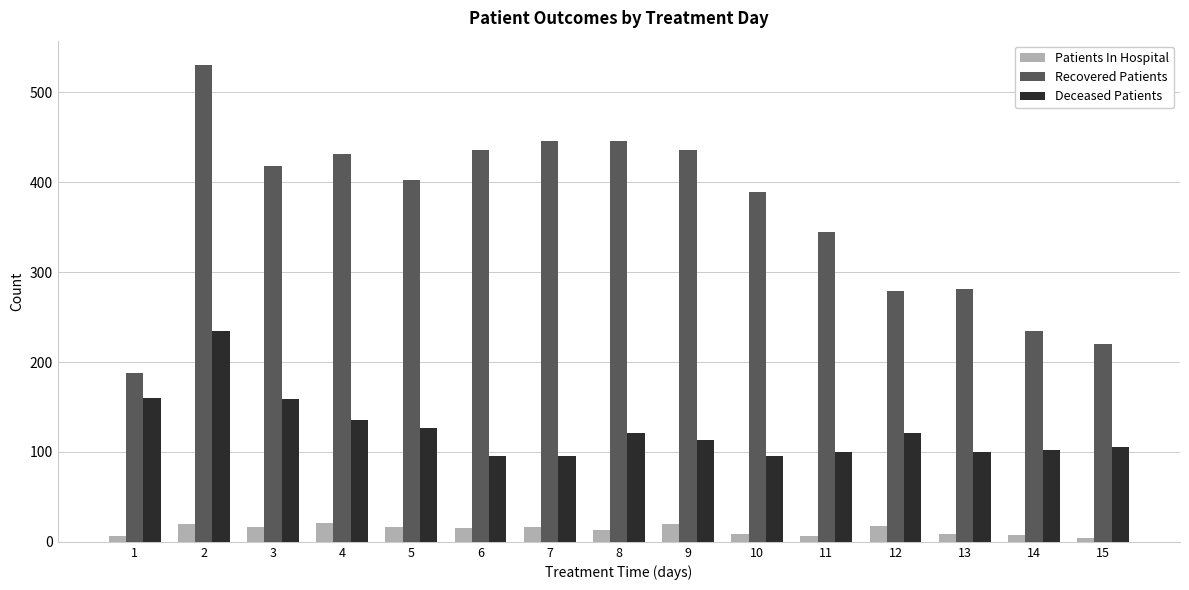

The value of Recovered Patients at 10 is 98. True or false?

False